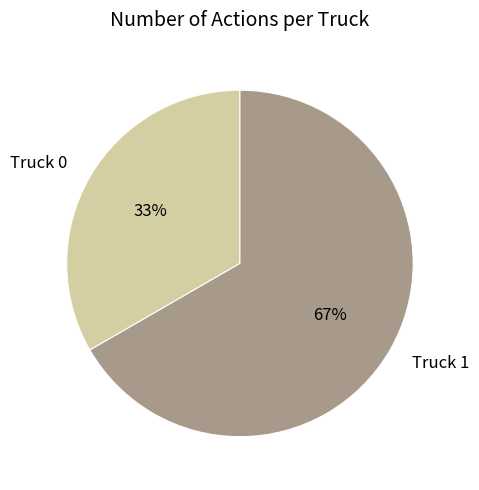

Count the number of slices in the pie.

2